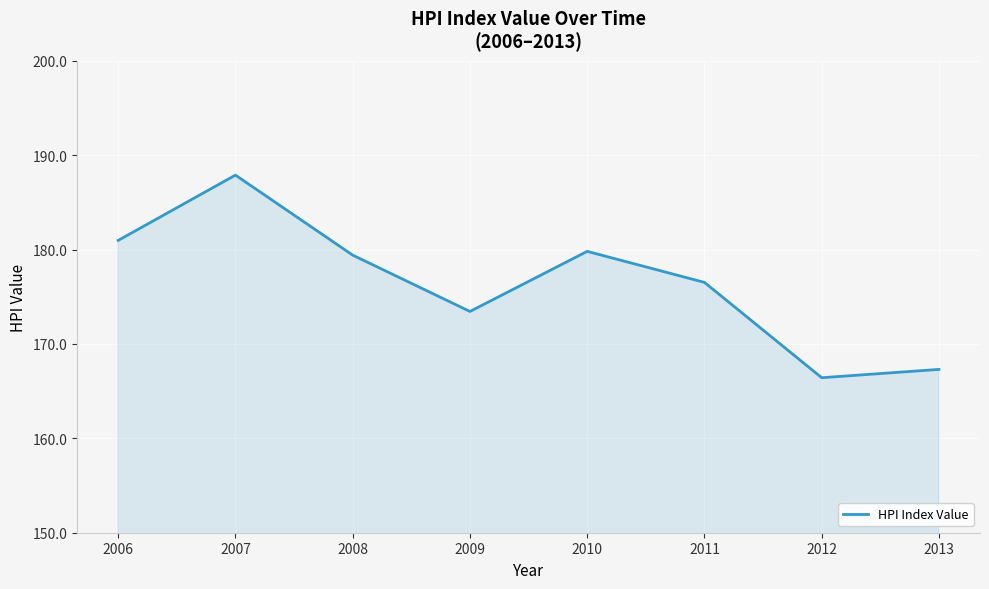

Is it true that the value at 2008 is 179.4?

True